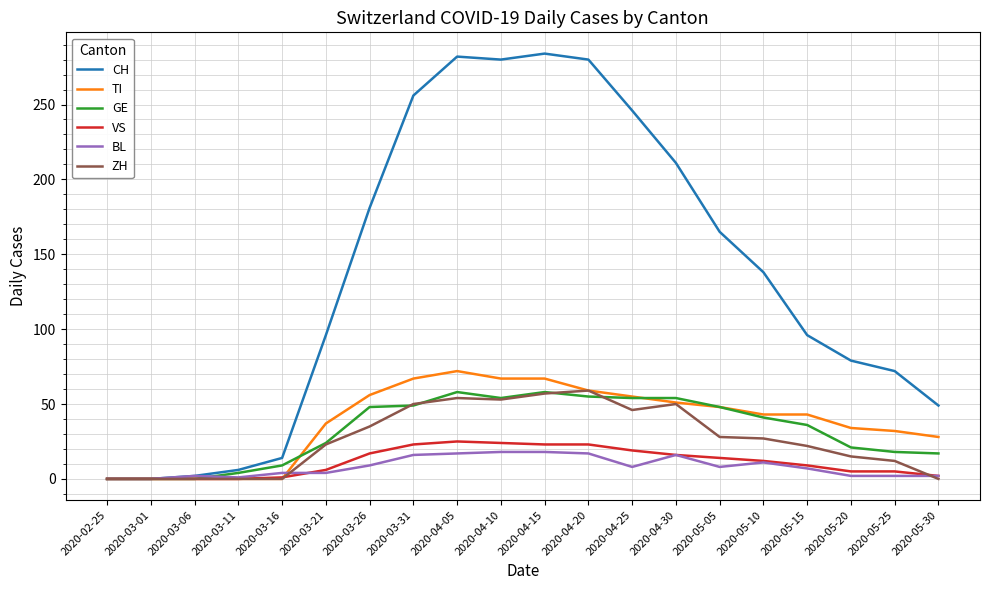

Read the TI value at 2020-05-20.

34